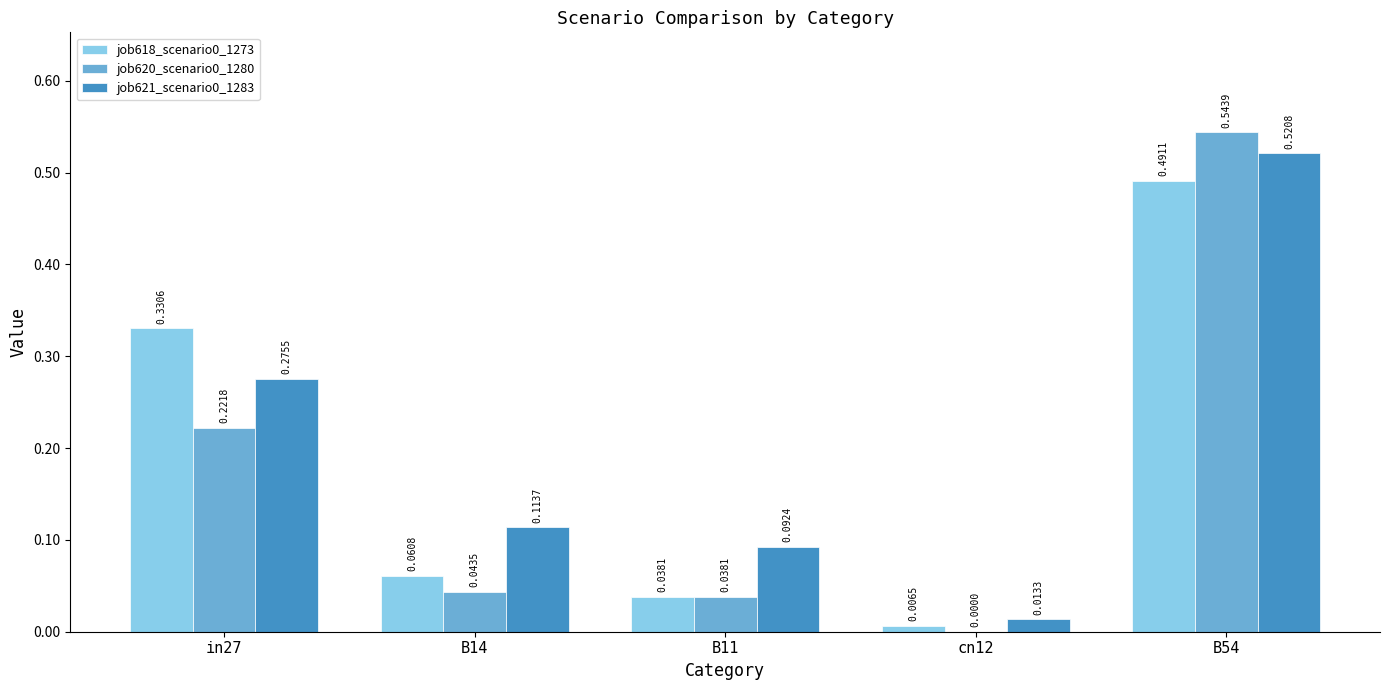

What is the sum of all job620_scenario0_1280 values?

0.8